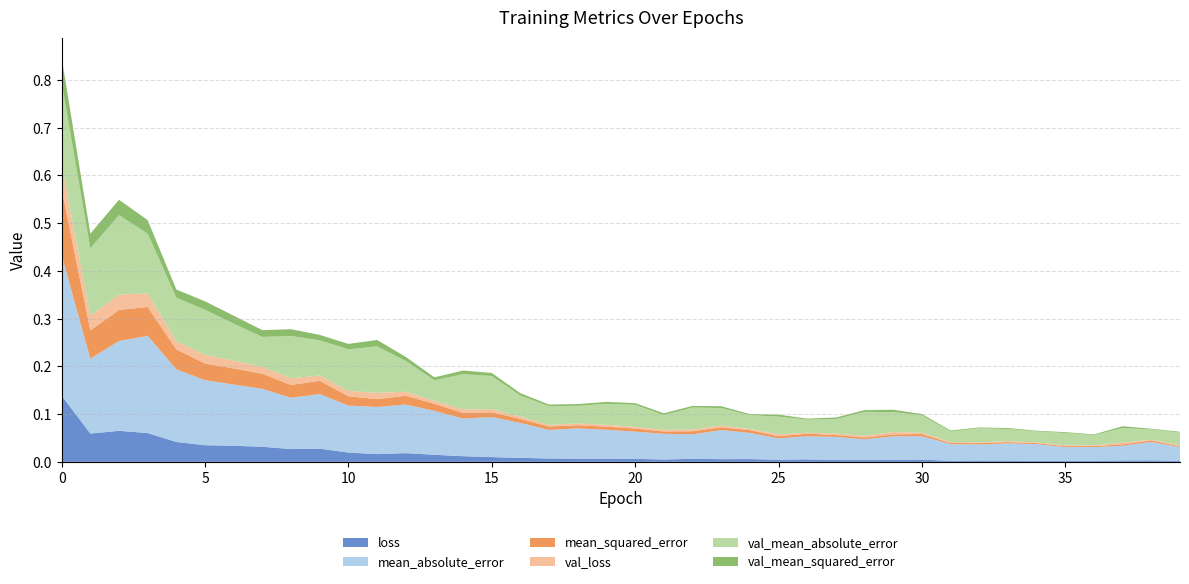

Reading right to left, extract all data points from this chart.

loss: 39=0.0	38=0.0	37=0.0	36=0.0	35=0.0	34=0.0	33=0.0	32=0.0	31=0.0	30=0.0	29=0.0	28=0.0	27=0.0	26=0.0	25=0.0	24=0.0	23=0.0	22=0.0	21=0.0	20=0.0	19=0.0	18=0.0	17=0.0	16=0.0	15=0.0	14=0.0	13=0.0	12=0.0	11=0.0	10=0.0	9=0.0	8=0.0	7=0.0	6=0.0	5=0.0	4=0.0	3=0.1	2=0.1	1=0.1	0=0.1
mean_absolute_error: 39=0.0	38=0.0	37=0.0	36=0.0	35=0.0	34=0.0	33=0.0	32=0.0	31=0.0	30=0.0	29=0.0	28=0.0	27=0.0	26=0.0	25=0.0	24=0.1	23=0.1	22=0.1	21=0.1	20=0.1	19=0.1	18=0.1	17=0.1	16=0.1	15=0.1	14=0.1	13=0.1	12=0.1	11=0.1	10=0.1	9=0.1	8=0.1	7=0.1	6=0.1	5=0.1	4=0.2	3=0.2	2=0.2	1=0.2	0=0.3
mean_squared_error: 39=0.0	38=0.0	37=0.0	36=0.0	35=0.0	34=0.0	33=0.0	32=0.0	31=0.0	30=0.0	29=0.0	28=0.0	27=0.0	26=0.0	25=0.0	24=0.0	23=0.0	22=0.0	21=0.0	20=0.0	19=0.0	18=0.0	17=0.0	16=0.0	15=0.0	14=0.0	13=0.0	12=0.0	11=0.0	10=0.0	9=0.0	8=0.0	7=0.0	6=0.0	5=0.0	4=0.0	3=0.1	2=0.1	1=0.1	0=0.1
val_loss: 39=0.0	38=0.0	37=0.0	36=0.0	35=0.0	34=0.0	33=0.0	32=0.0	31=0.0	30=0.0	29=0.0	28=0.0	27=0.0	26=0.0	25=0.0	24=0.0	23=0.0	22=0.0	21=0.0	20=0.0	19=0.0	18=0.0	17=0.0	16=0.0	15=0.0	14=0.0	13=0.0	12=0.0	11=0.0	10=0.0	9=0.0	8=0.0	7=0.0	6=0.0	5=0.0	4=0.0	3=0.0	2=0.0	1=0.0	0=0.1
val_mean_absolute_error: 39=0.0	38=0.0	37=0.0	36=0.0	35=0.0	34=0.0	33=0.0	32=0.0	31=0.0	30=0.0	29=0.0	28=0.1	27=0.0	26=0.0	25=0.0	24=0.0	23=0.0	22=0.0	21=0.0	20=0.0	19=0.0	18=0.0	17=0.0	16=0.0	15=0.1	14=0.1	13=0.0	12=0.1	11=0.1	10=0.1	9=0.1	8=0.1	7=0.1	6=0.1	5=0.1	4=0.1	3=0.1	2=0.2	1=0.1	0=0.2
val_mean_squared_error: 39=0.0	38=0.0	37=0.0	36=0.0	35=0.0	34=0.0	33=0.0	32=0.0	31=0.0	30=0.0	29=0.0	28=0.0	27=0.0	26=0.0	25=0.0	24=0.0	23=0.0	22=0.0	21=0.0	20=0.0	19=0.0	18=0.0	17=0.0	16=0.0	15=0.0	14=0.0	13=0.0	12=0.0	11=0.0	10=0.0	9=0.0	8=0.0	7=0.0	6=0.0	5=0.0	4=0.0	3=0.0	2=0.0	1=0.0	0=0.1